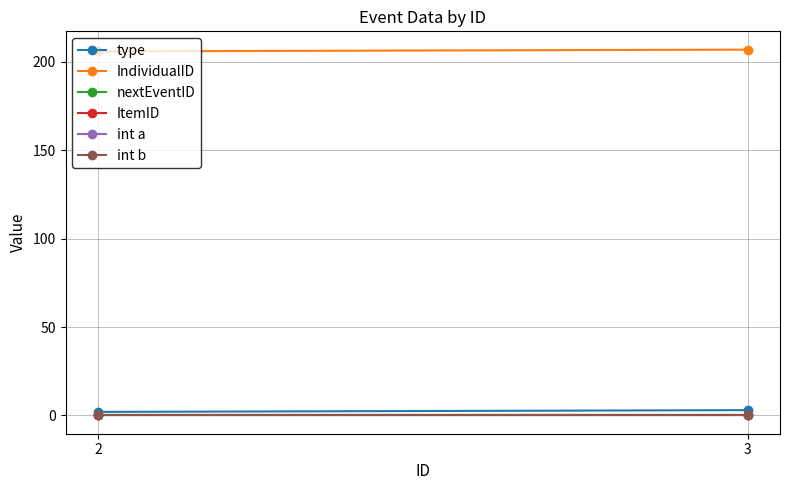

The IndividualID series shows 206 at 2. True or false?

True